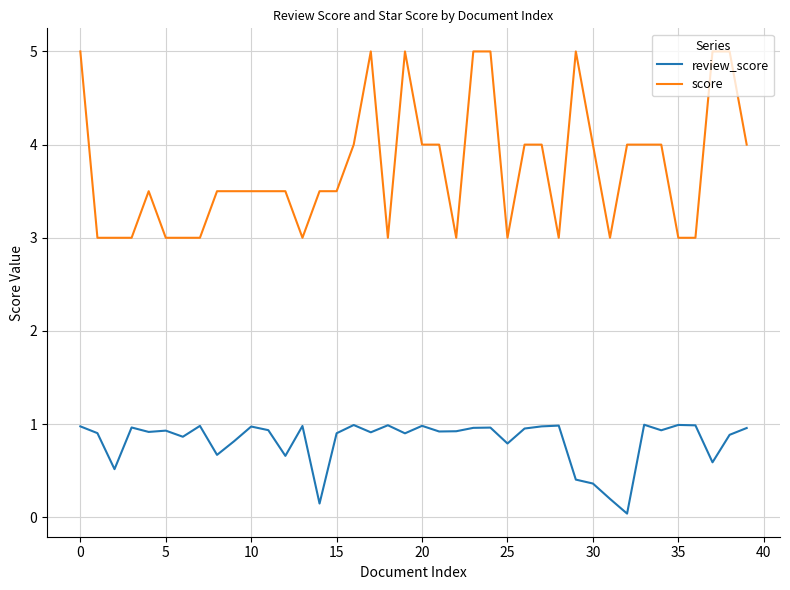

True or false: score and review_score cross at least once.

False